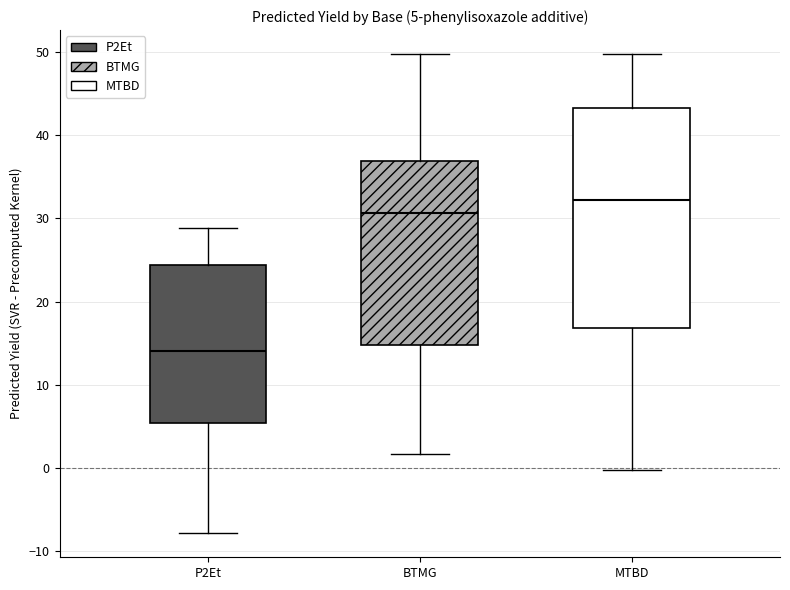

Comparing the boxes themselves (not the whiskers), which one is the tallest?

MTBD